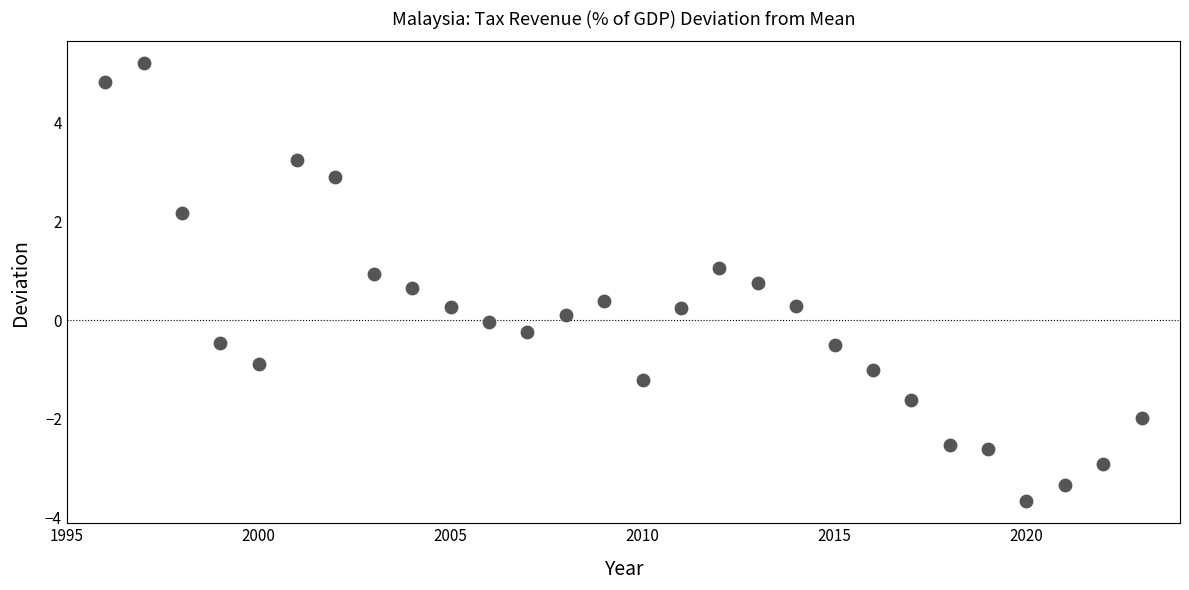

What is the range of X values (max minus min)?

27.0